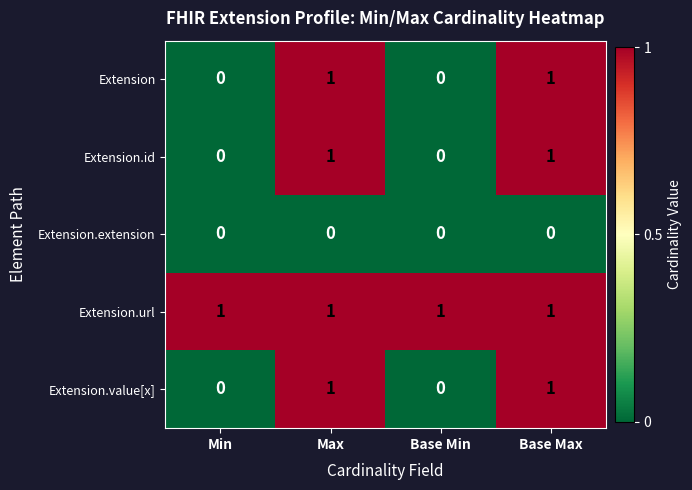

True or false: Extension.id has a value of 1 at Base Min.

False